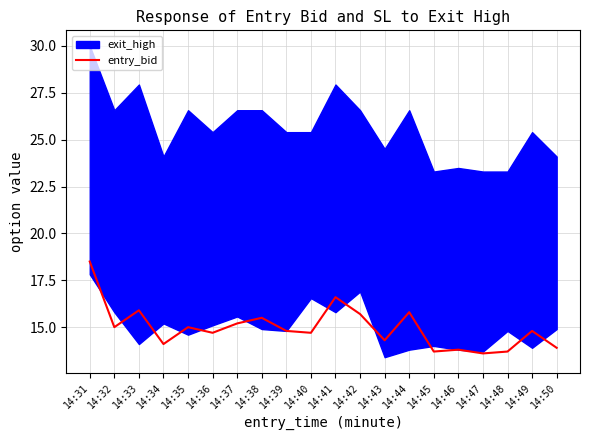

Reading left to right, list all the values displayed in this chart.

18.5	15.0	15.9	14.1	15.0	14.7	15.2	15.5	14.8	14.7	16.6	15.7	14.3	15.8	13.7	13.8	13.6	13.7	14.8	13.9